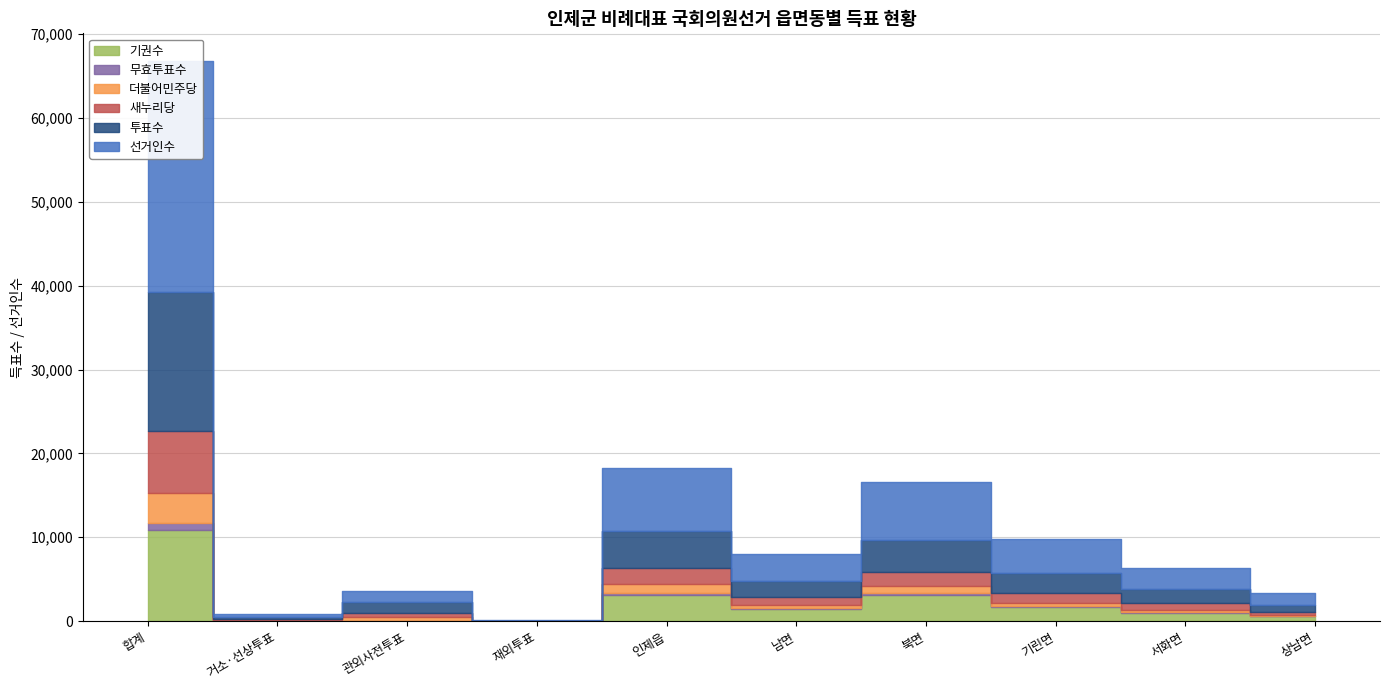

Which series has the largest total across all categories?

선거인수